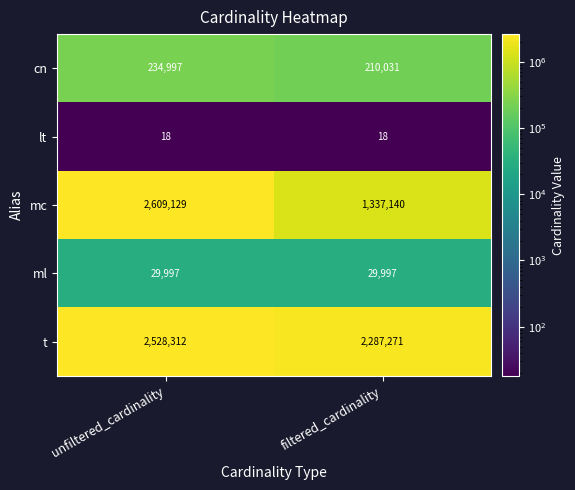

Which series has the largest total across all categories?

t